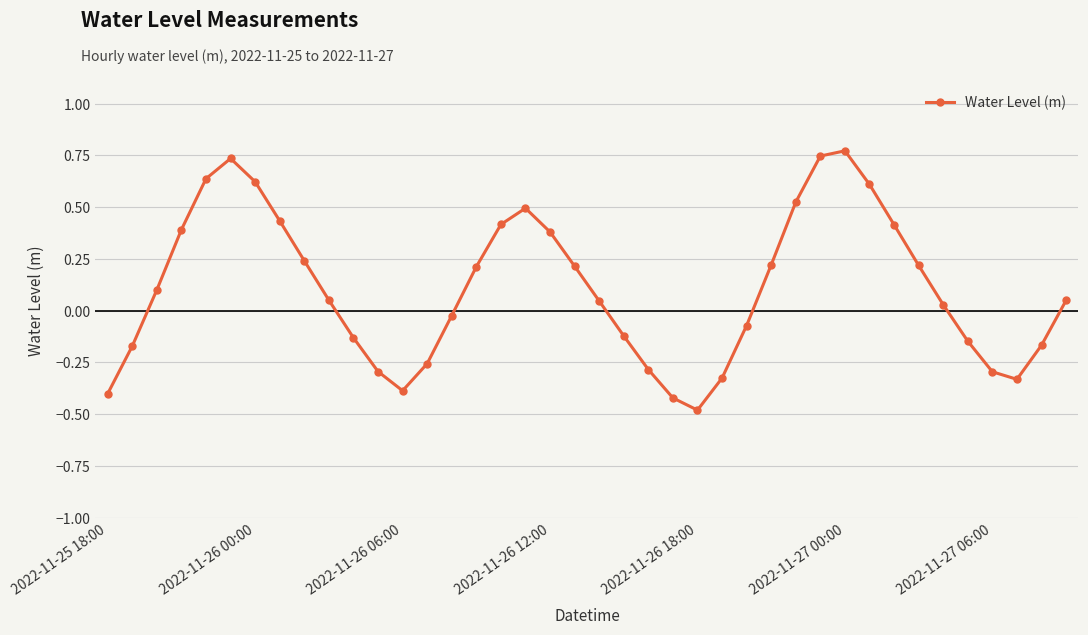

How many categories are shown in the chart?

40